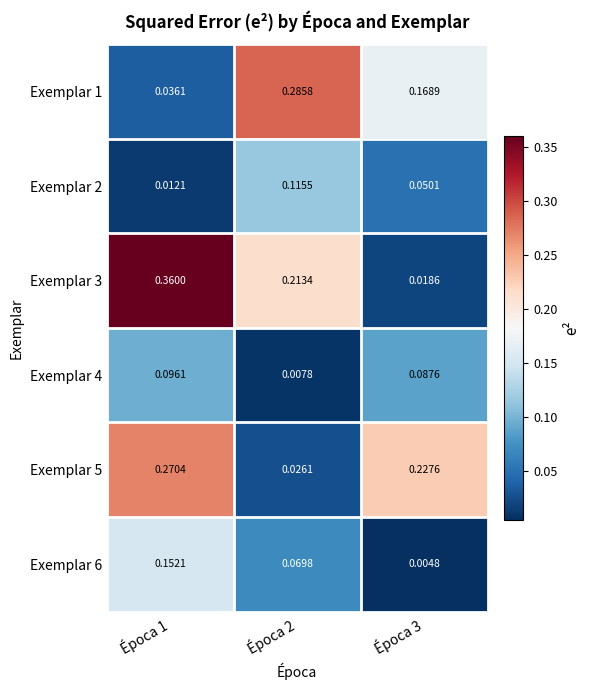

Which series has the largest range (max minus min)?

Exemplar 3